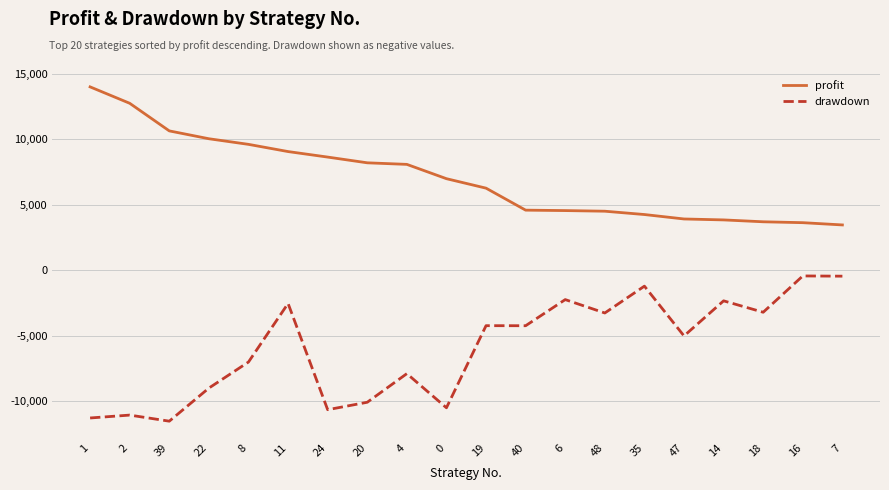

Count the number of data series in this chart.

2